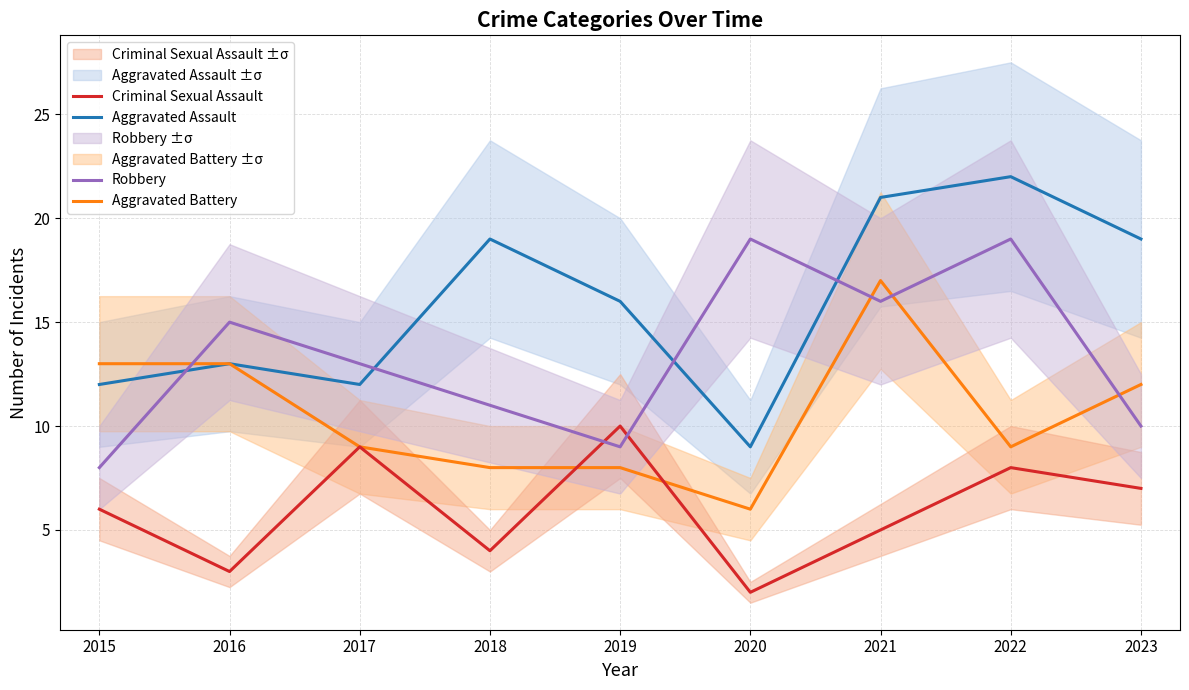

Is it true that Aggravated Assault equals 16 at 2017?

False